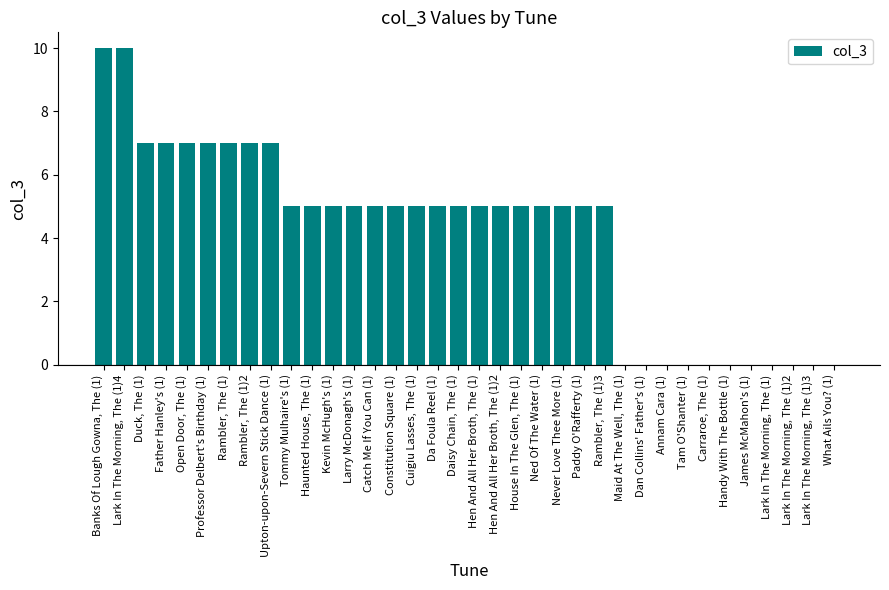

What is the sum of all values?

149